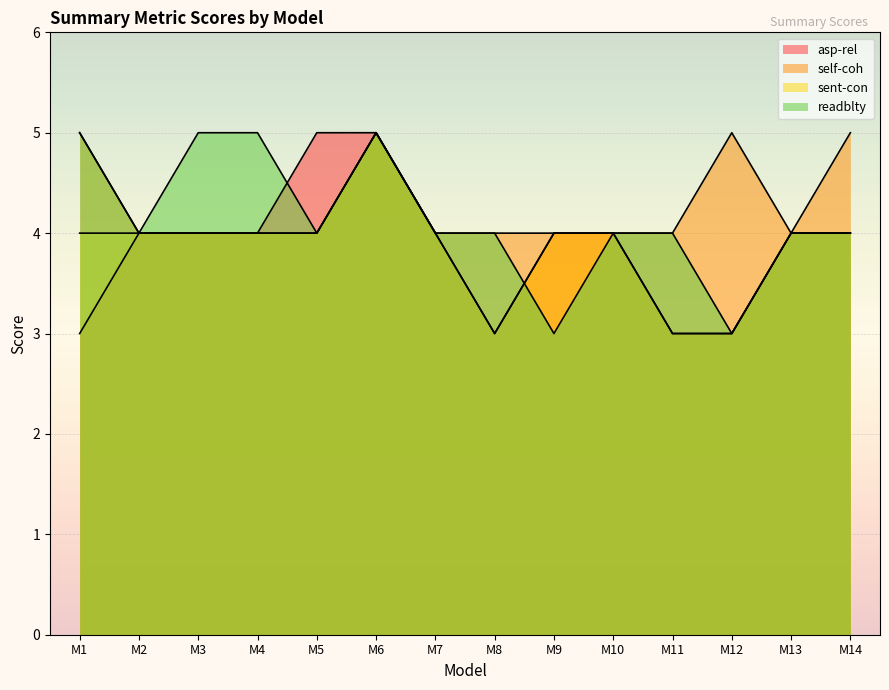

In readblty, how many points are lower than both neighbors (excluding endpoints)?

4